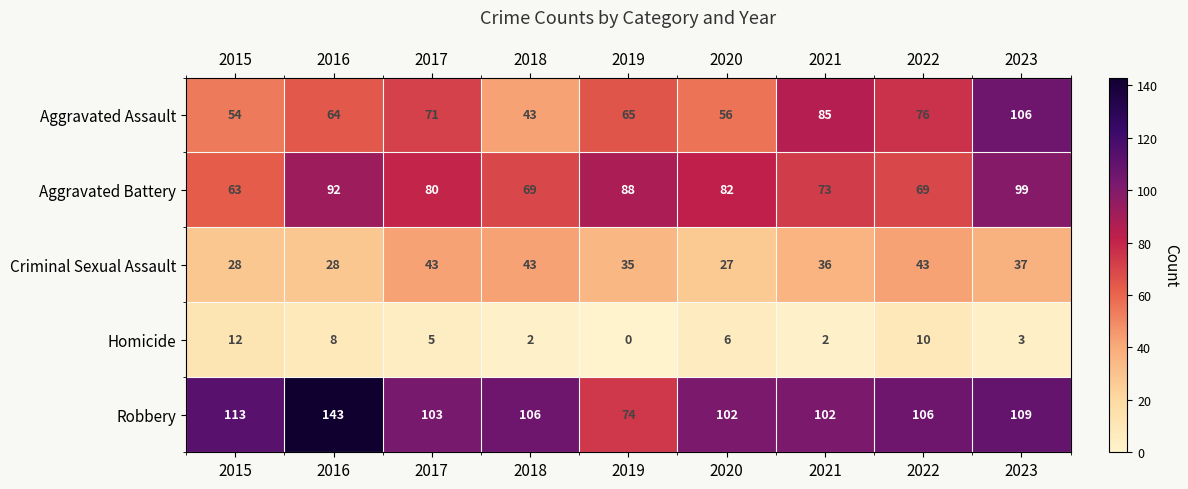

Which series changed the most between 2017 and 2022?

Aggravated Battery